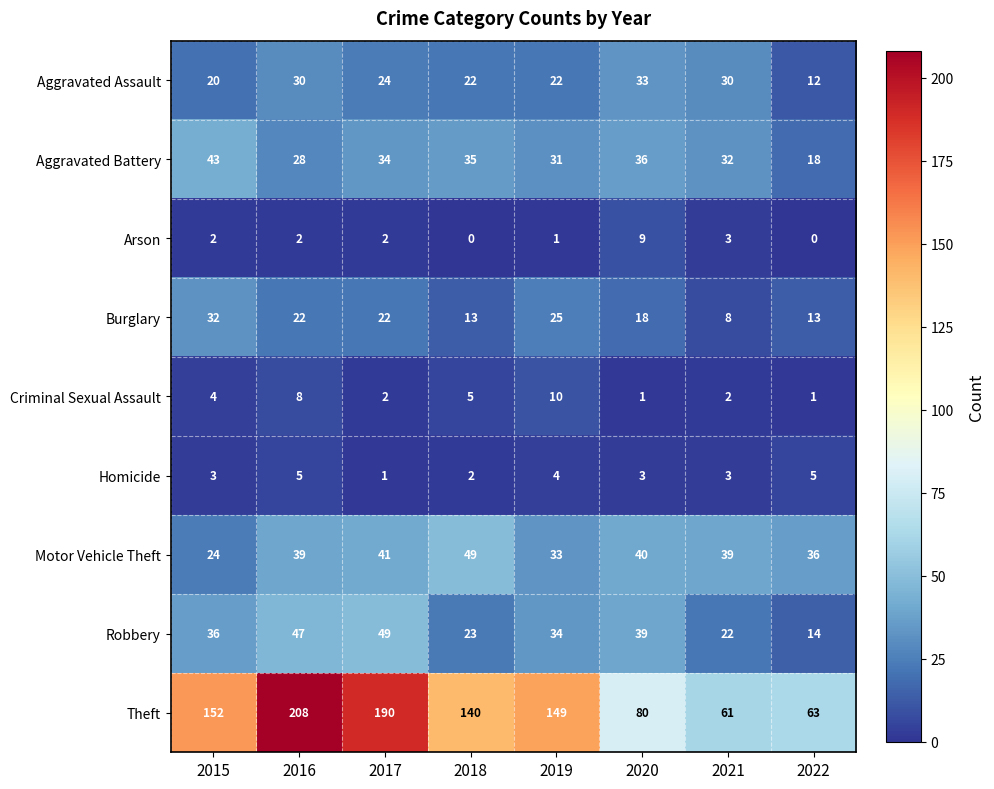

Which series has the largest total across all categories?

Theft